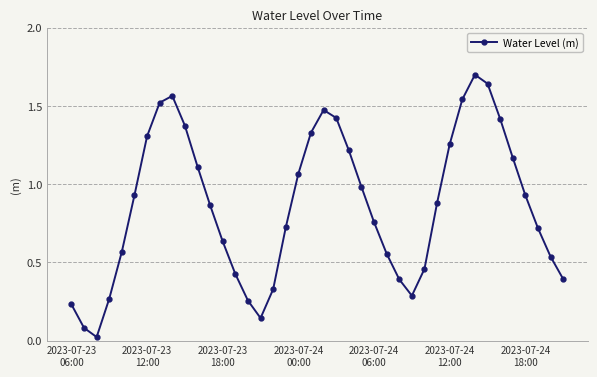

How many points are higher than both their immediate neighbors (excluding endpoints)?

3